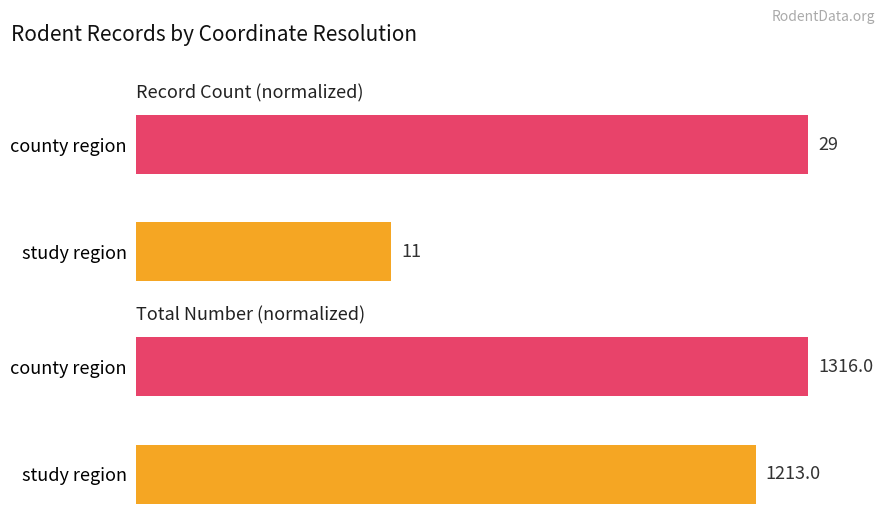

Which series changed the most between 0 and 1?

Record Count (normalized)